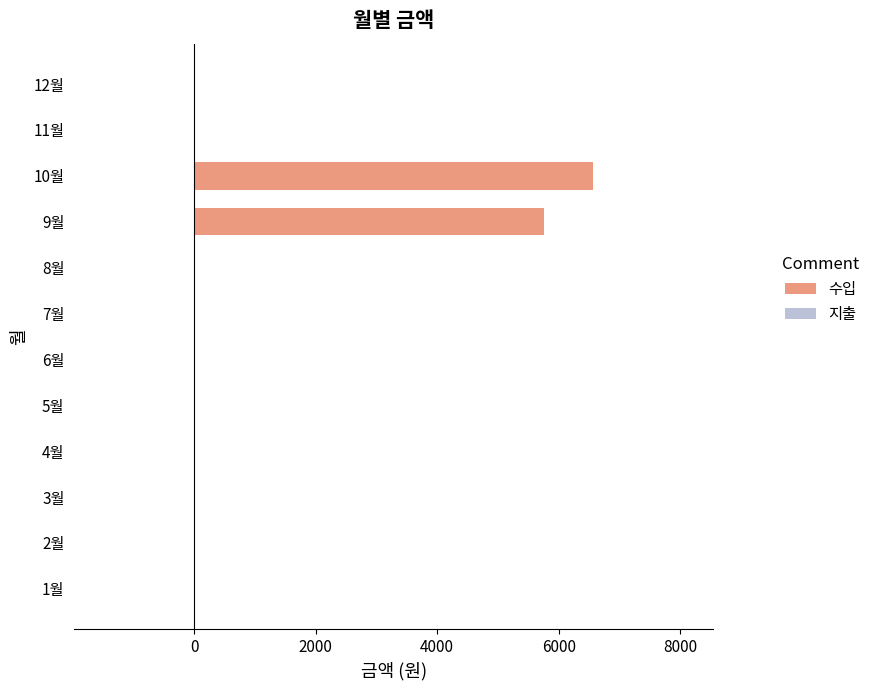

Where is the data nearest to the value 3285?

9월